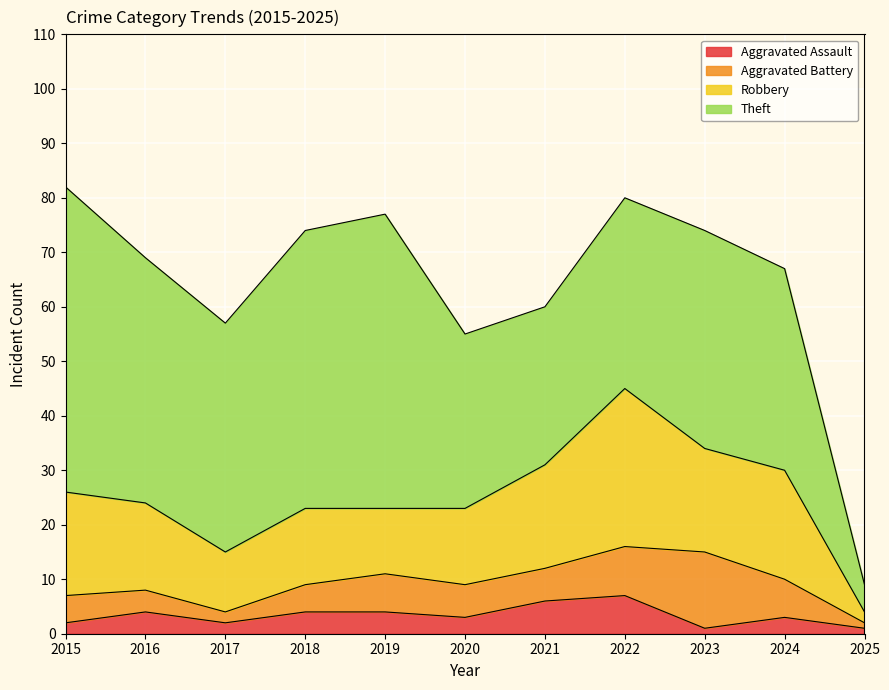

Is it true that Aggravated Battery equals 14 at 2023?

True